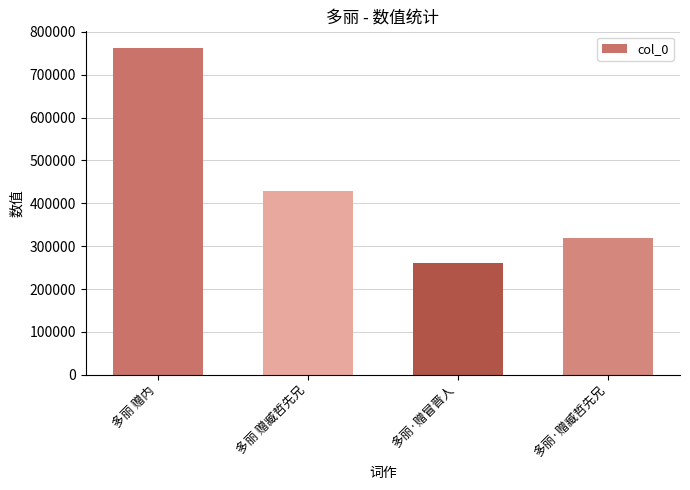

At which label does the data first exceed 428341?

多丽 赠内